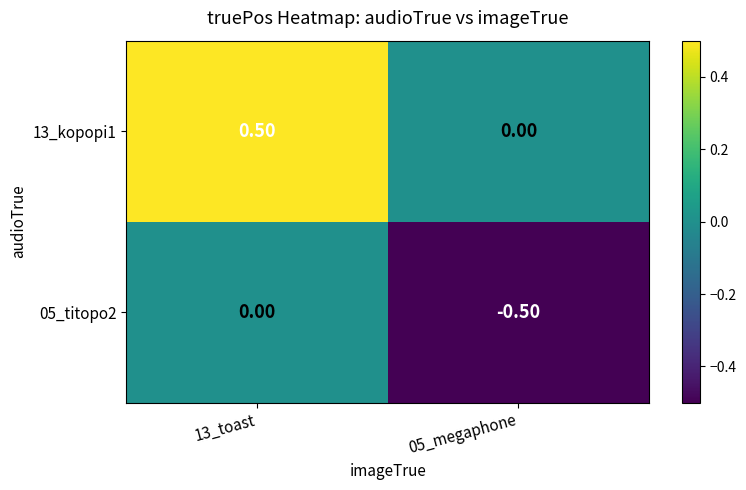

At which category is the sum across all series the highest?

13_toast